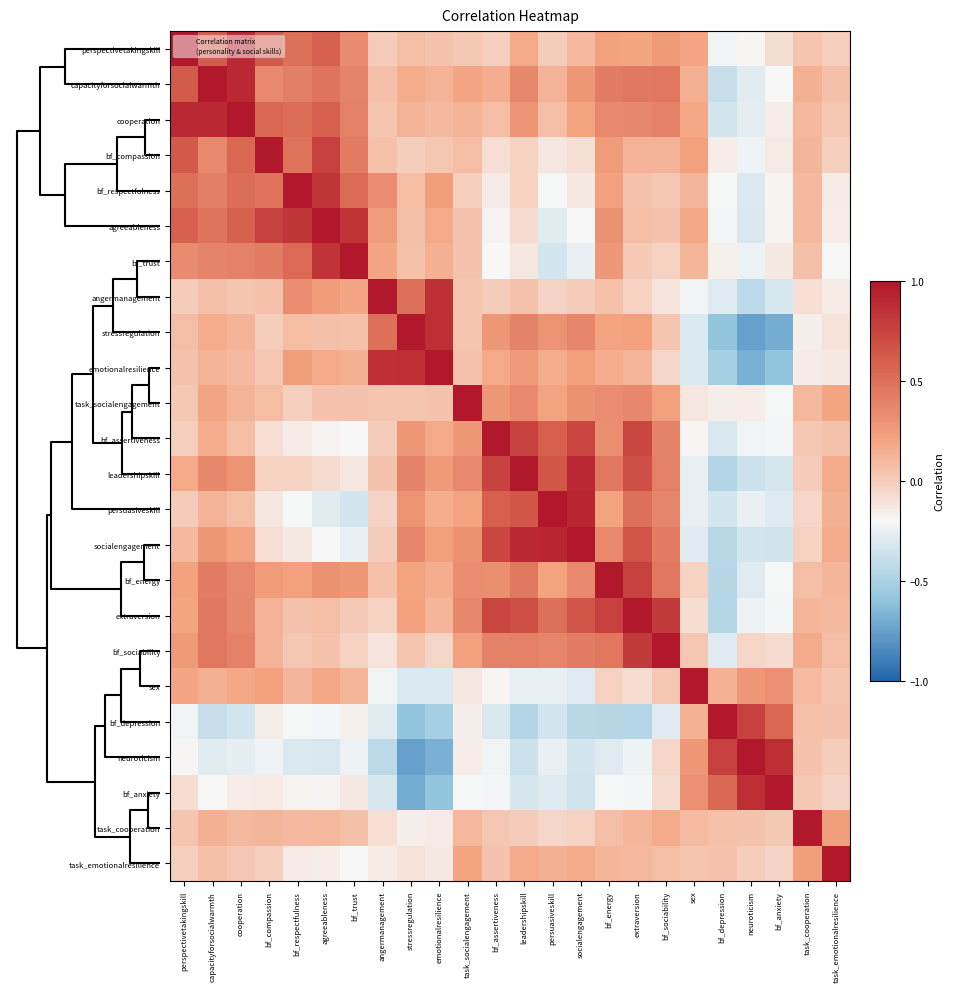

How many categories are shown in the chart?

24